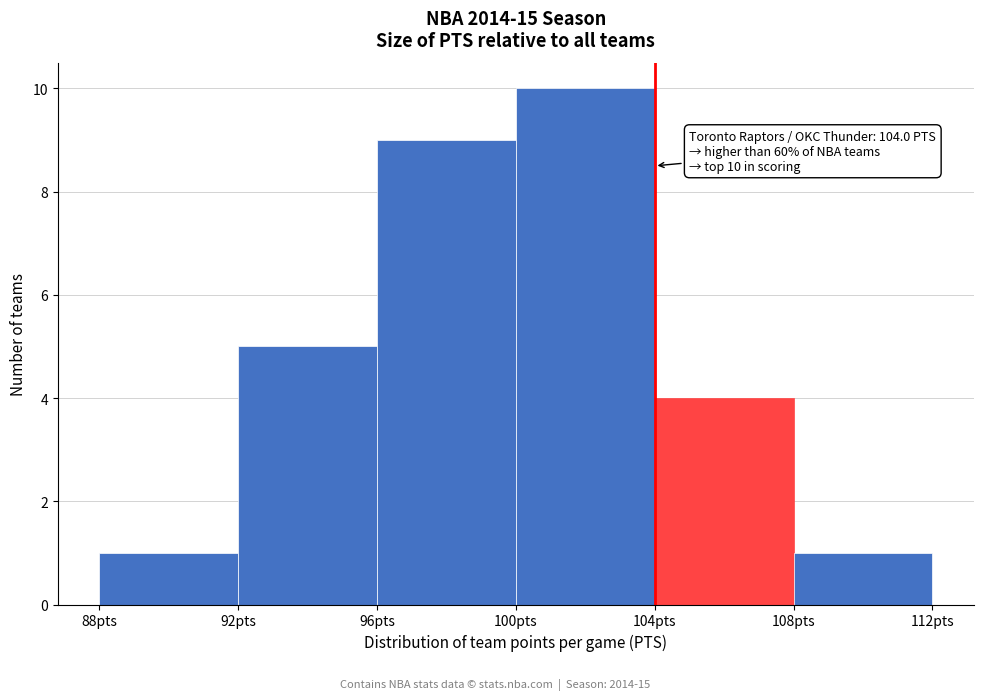

Over which range of the x-axis is the bar tallest?

100 to 104